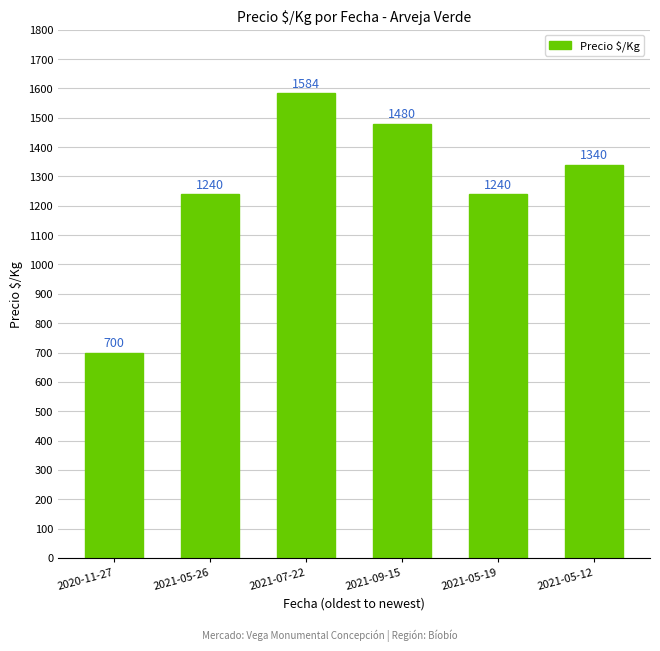

Between 2021-09-15 and 2021-05-19, which is larger?

2021-09-15